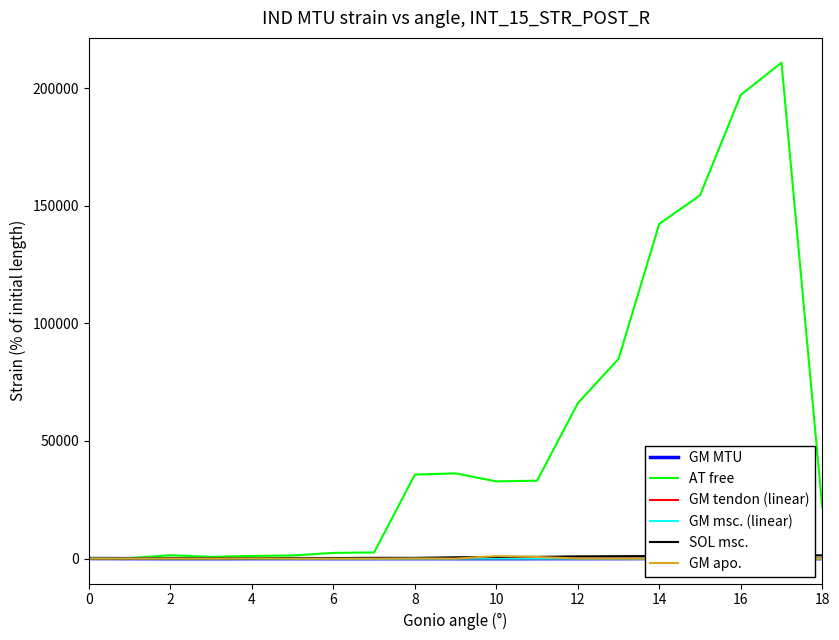

Which series has the largest total across all categories?

AT free